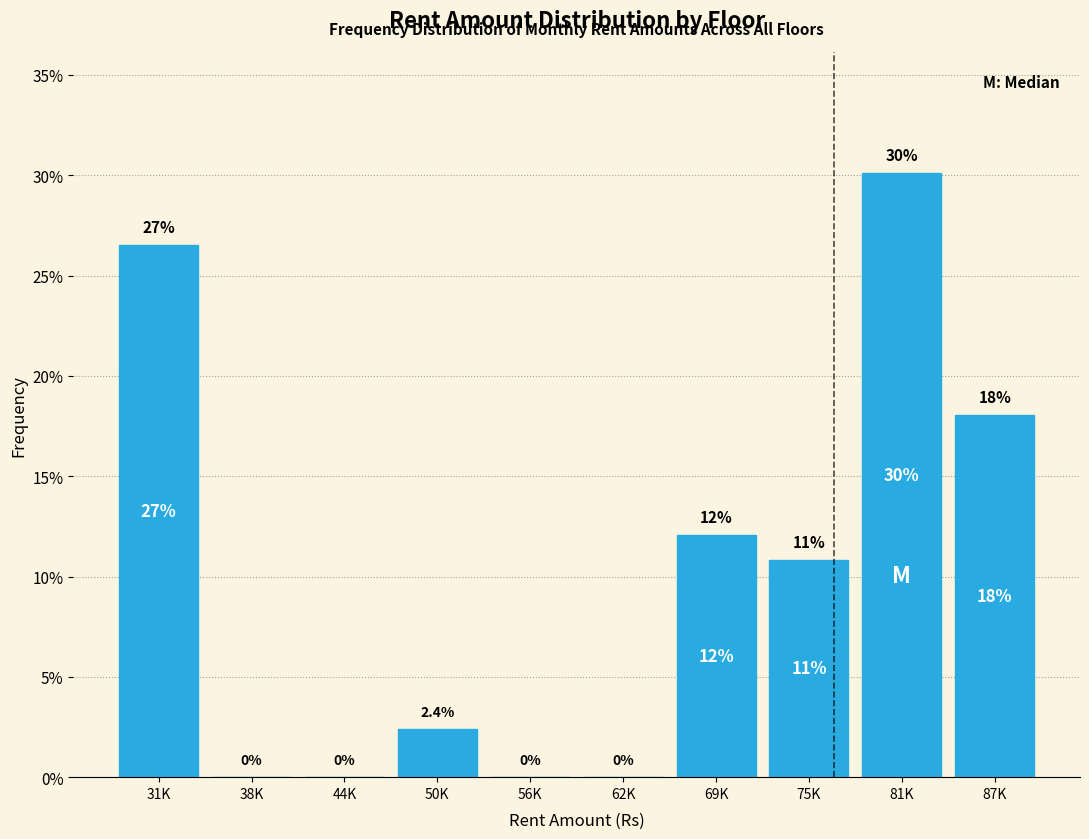

Reading left to right, what are all the values shown in this chart?

31K=26.5	38K=0.0	44K=0.0	50K=2.4	56K=0.0	62K=0.0	69K=12.0	75K=10.8	81K=30.1	87K=18.1